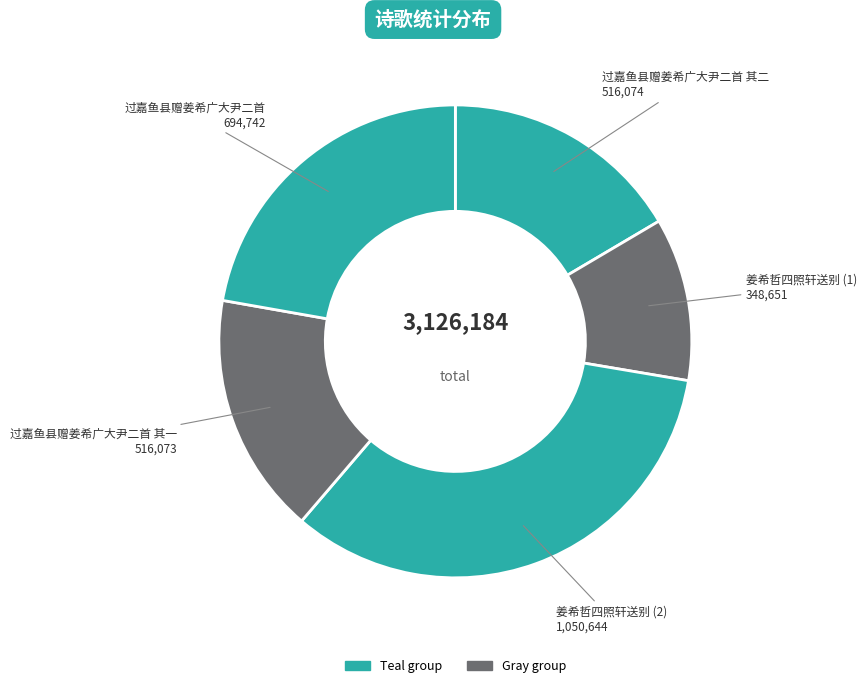

The 姜希哲四照轩送别 (1) slice represents 11% of the pie. True or false?

True